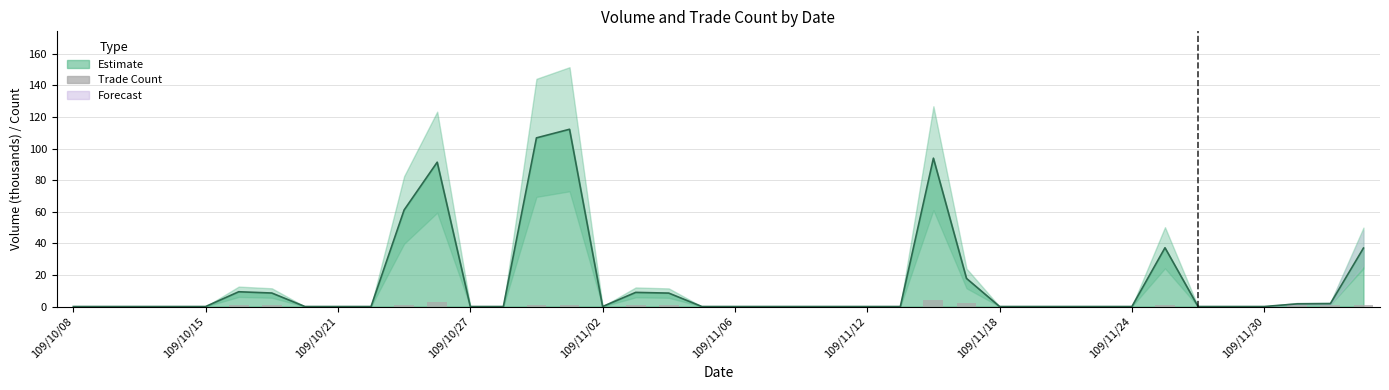

The value at 109/11/06 is 2. True or false?

False